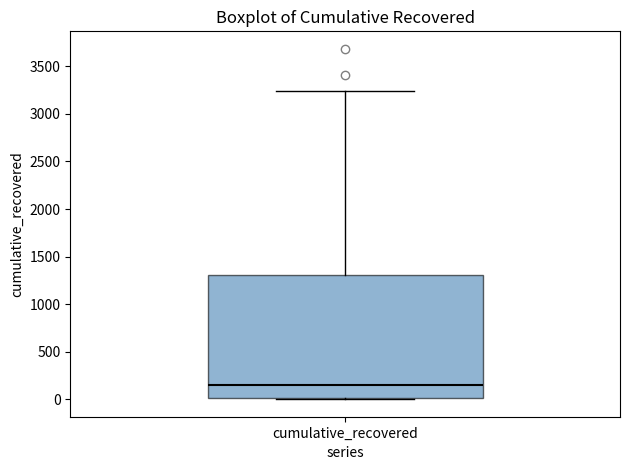

Read this box plot against the y-axis: the position of the median line, the range covered by the box, and the ends of both whiskers. The values are not printed on the chart, so give them approximately, as read against the axis.

median 150, box 0 to 1300, whiskers 0 to 3250